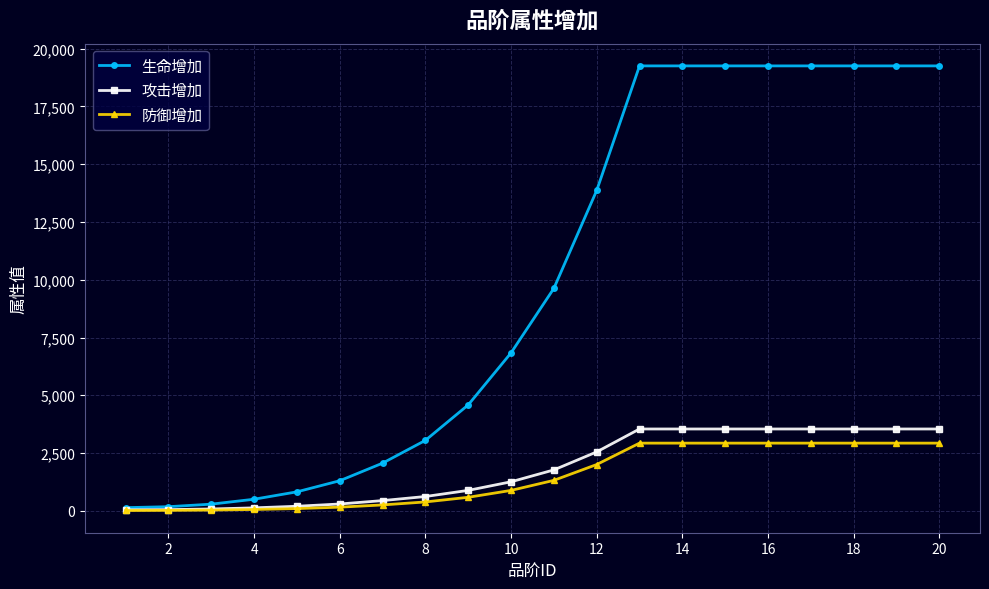

What is the difference between the maximum and minimum values in the 防御增加 series?

2915